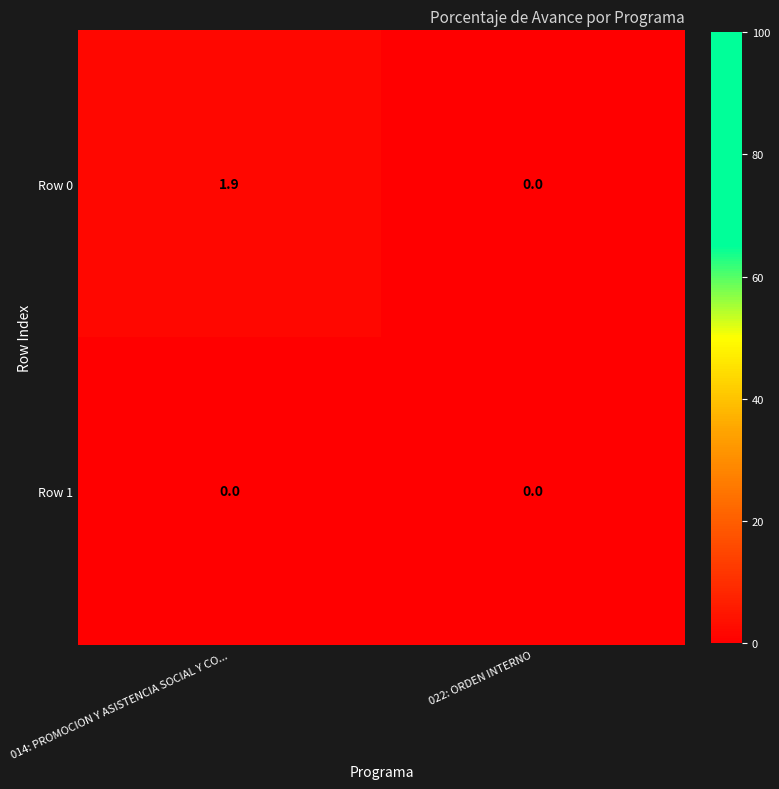

Between 014: PROMOCION Y ASISTENCIA SOCIAL Y CO... and 022: ORDEN INTERNO, which series saw the biggest shift?

Row 0